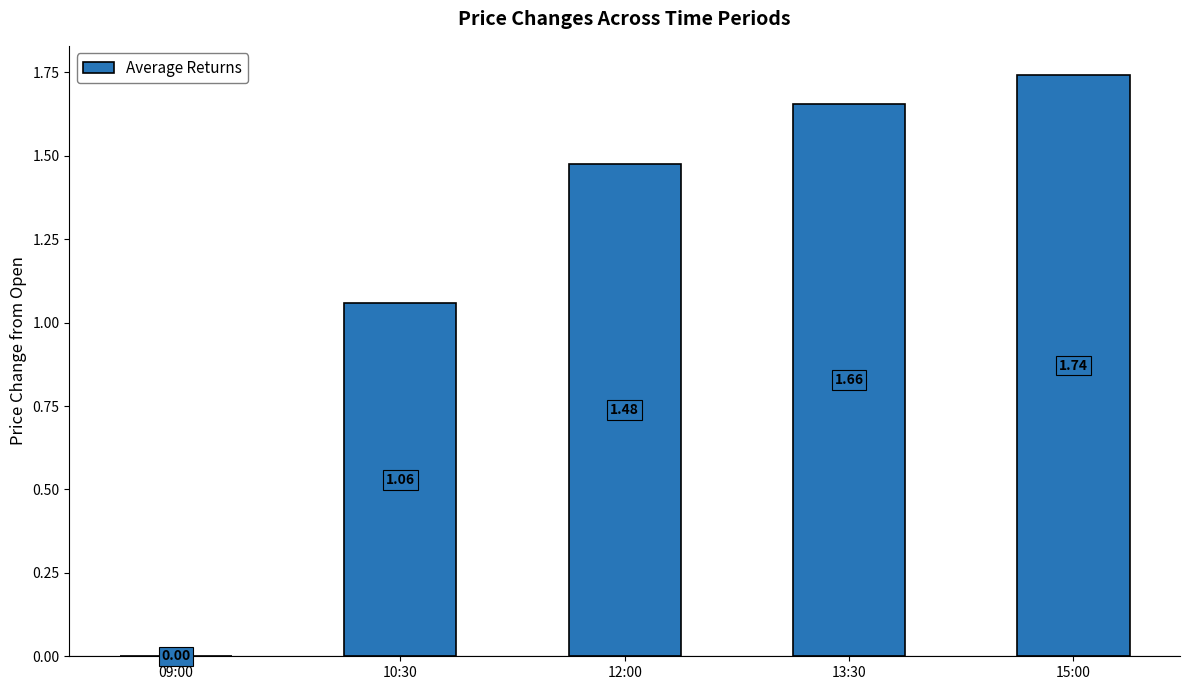

Approximately how many times larger is the value at 10:30 compared to 13:30?

0.6